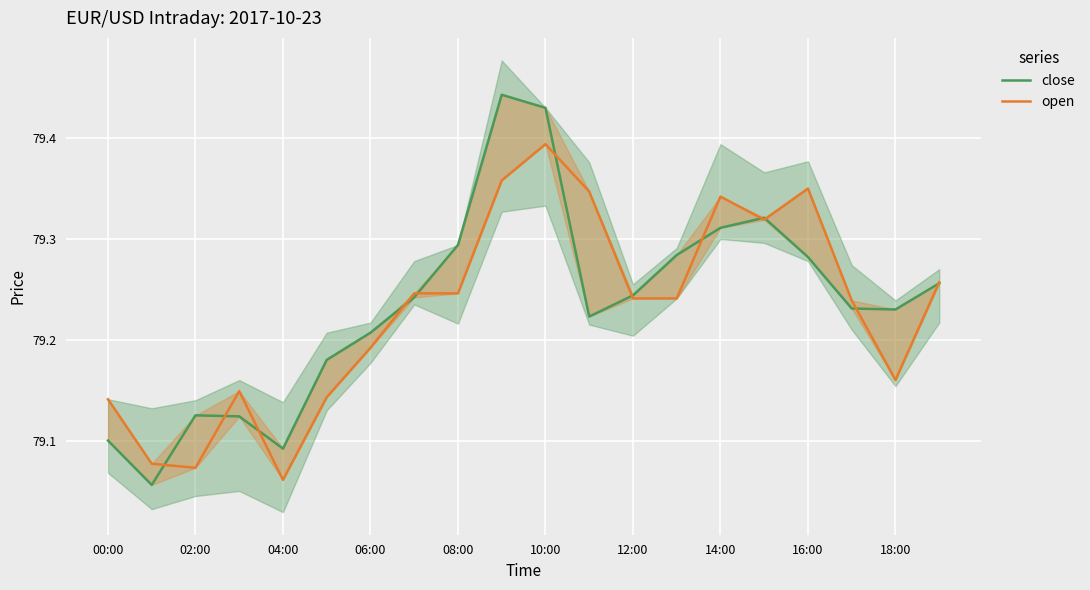

True or false: open and close intersect in this chart.

True